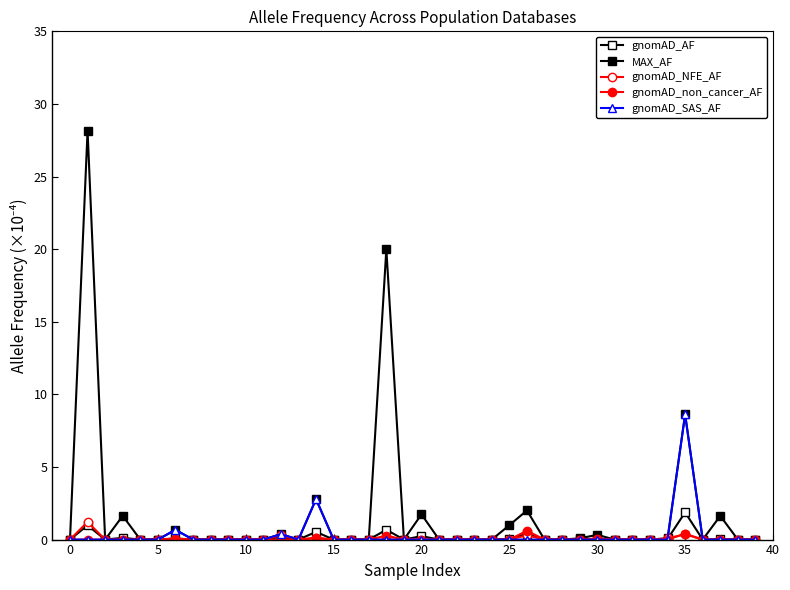

What is the difference between the maximum and minimum values in the gnomAD_NFE_AF series?

1.2